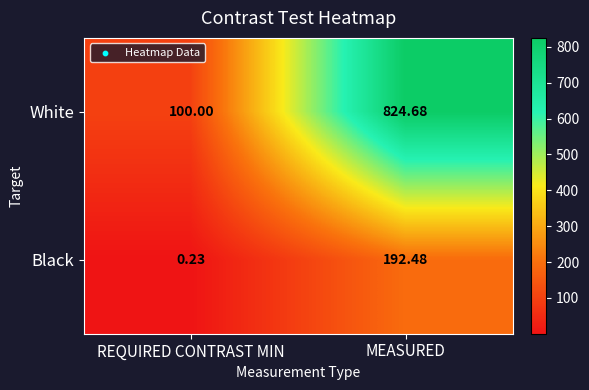

What is the difference between the highest and lowest values at MEASURED?

632.2